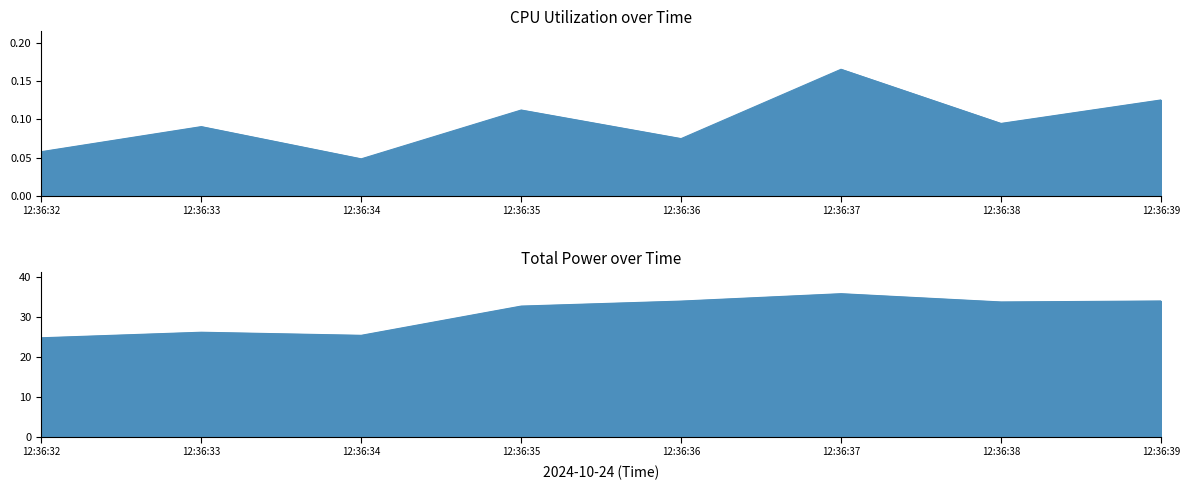

What is the maximum value for CPU Utilization?

0.2